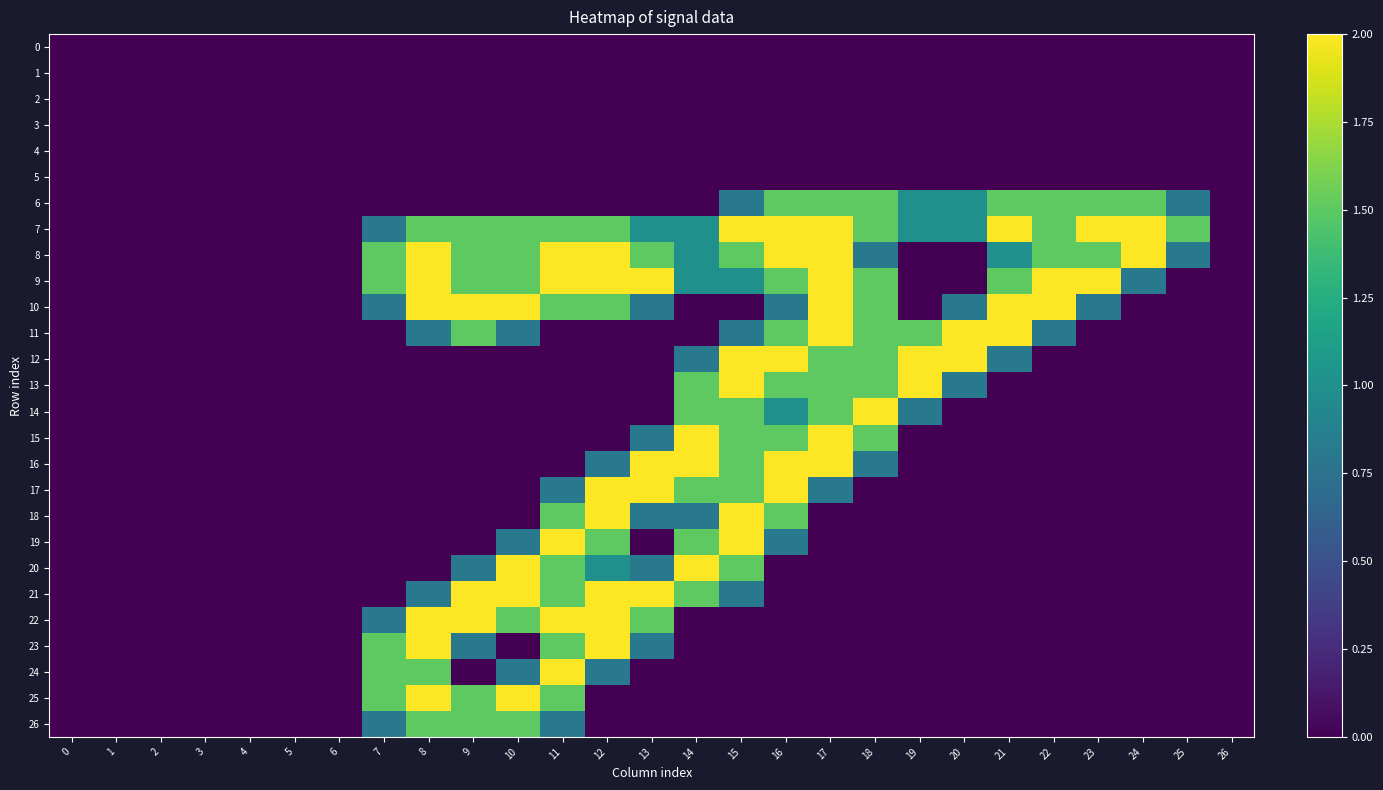

At which category is the sum across all series the highest?

15